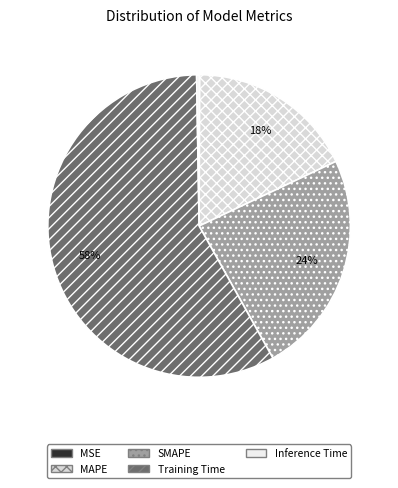

Is it true that MAPE is 18% of the pie?

True